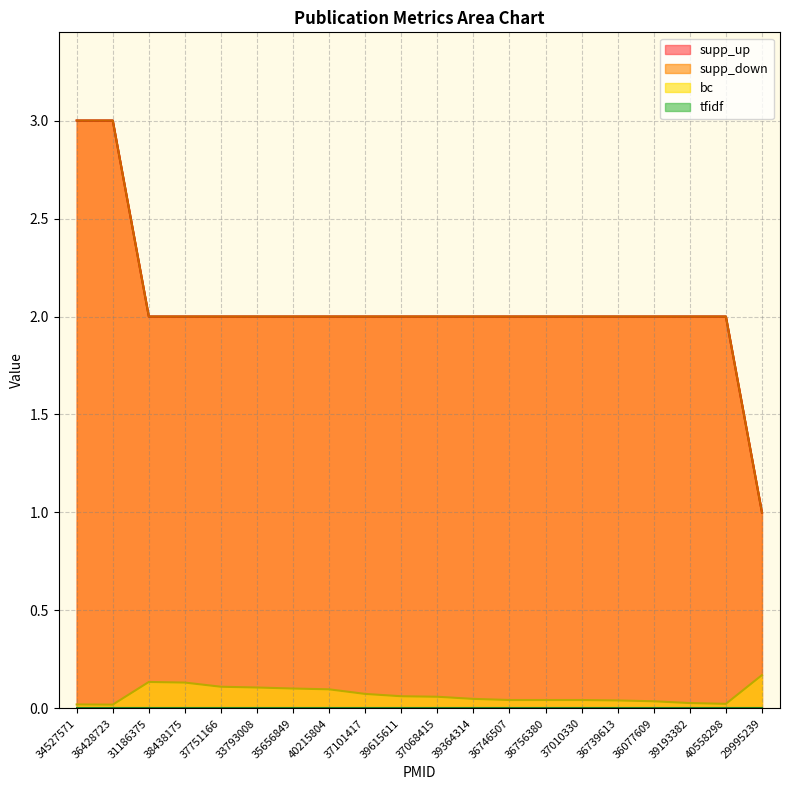

The value of bc at 37751166 is 0.1. True or false?

True